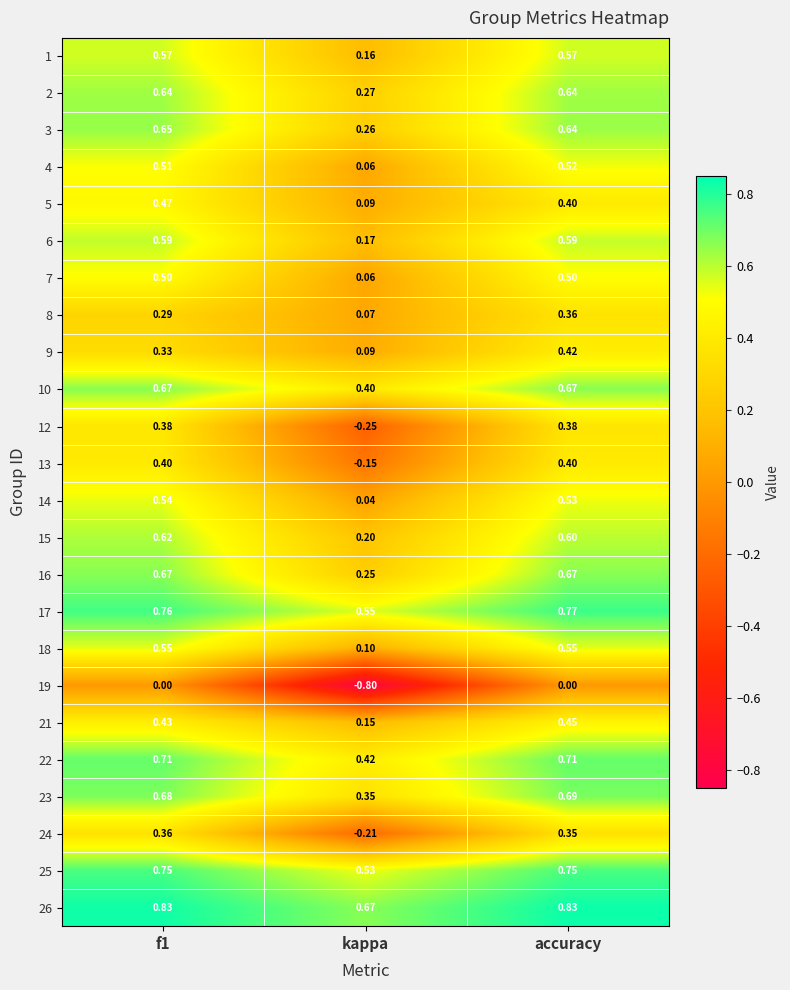

At which category is the sum across all series the highest?

accuracy